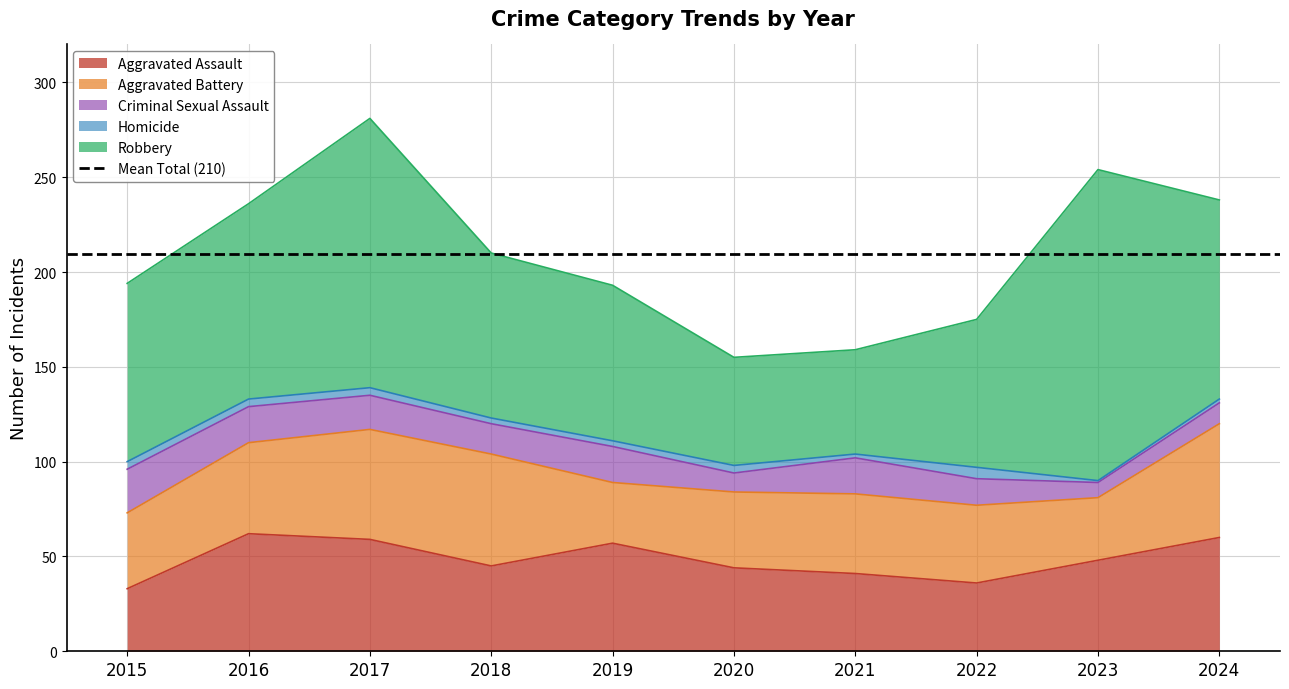

Between 2023 and 2020, which is larger?

2023